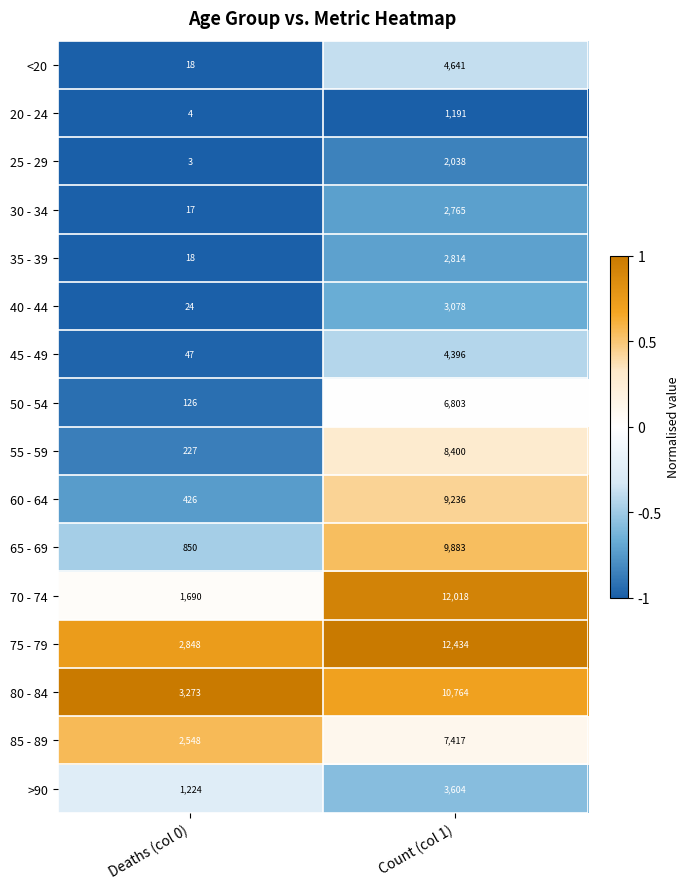

What is the difference between the highest and lowest values at Count (col 1)?

11243